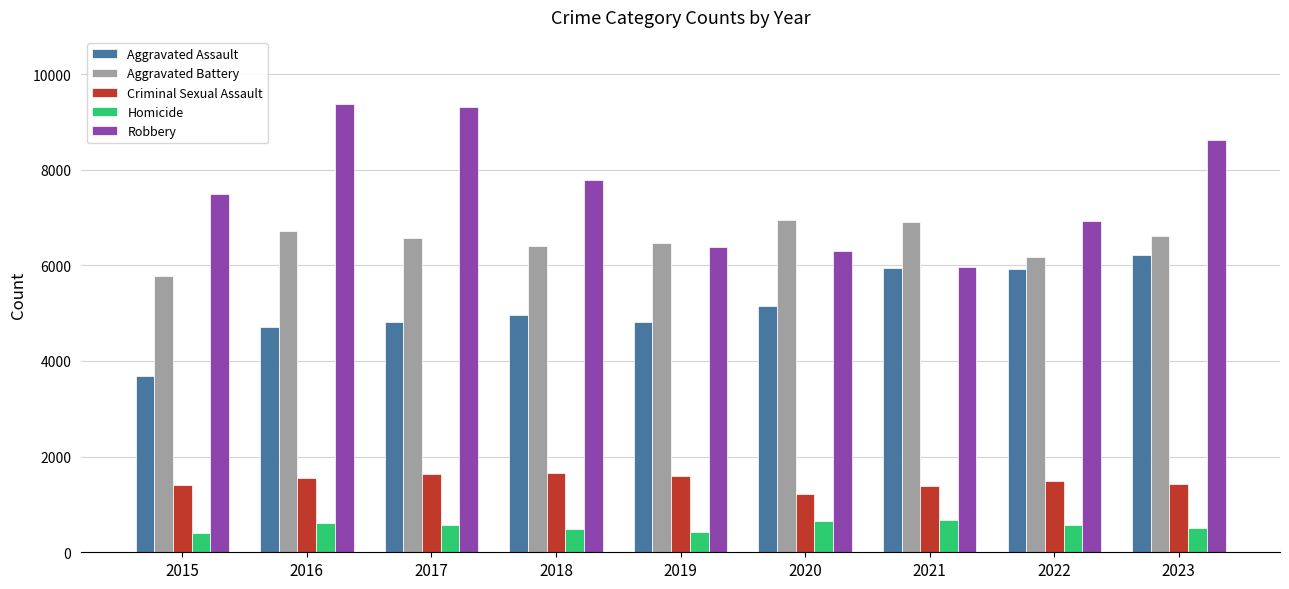

Is the value of Criminal Sexual Assault at 2022 greater than the value of Aggravated Assault at 2017?

No